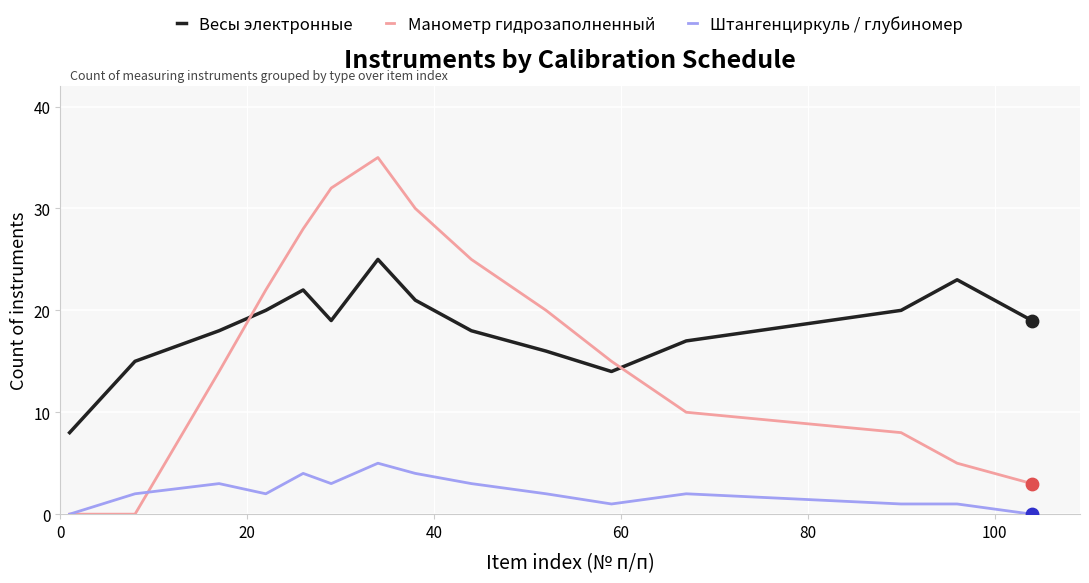

What is the highest value of the Весы электронные series?

25